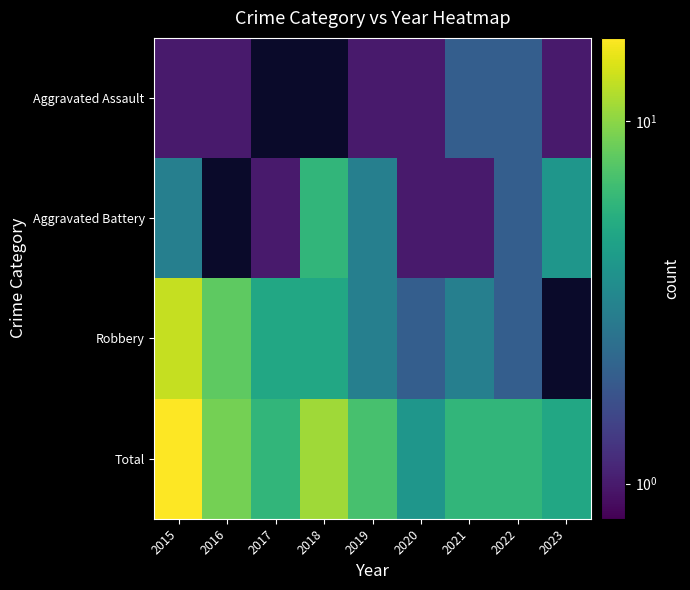

What is the sum of all Total values?

71.0